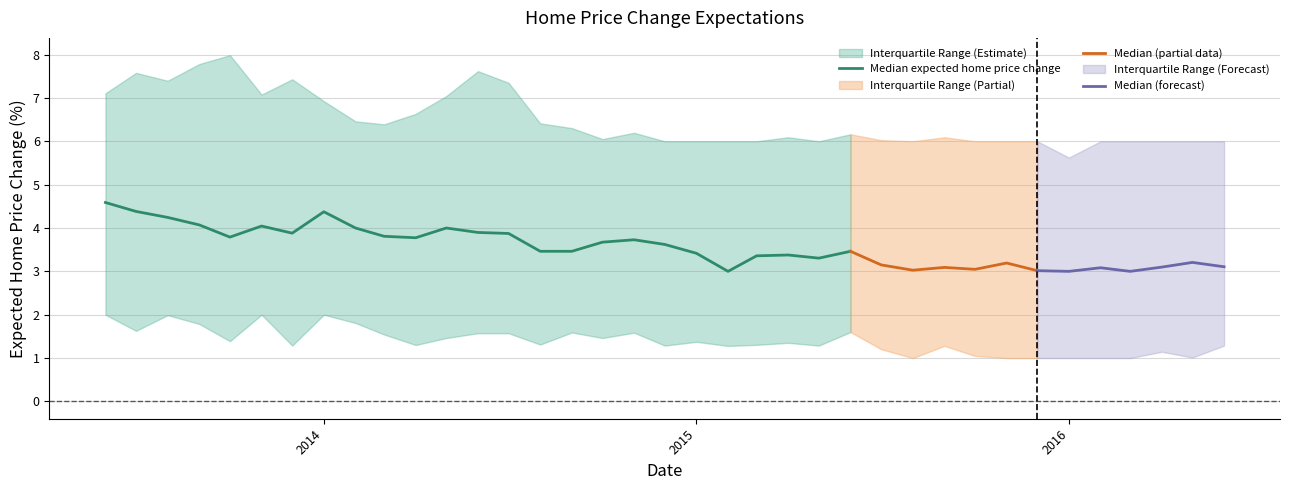

True or false: Median expected home price change and 25th Percentile cross at least once.

False